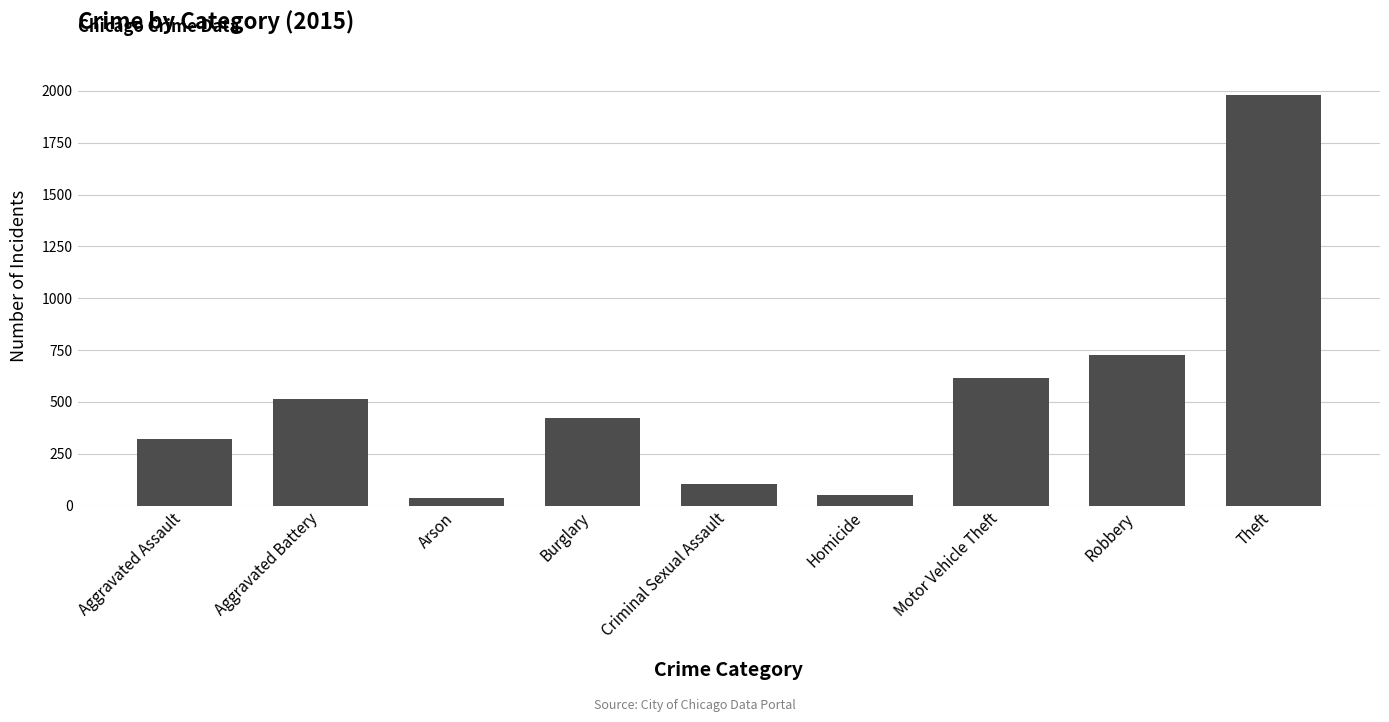

True or false: the data shows 971 at Robbery.

False